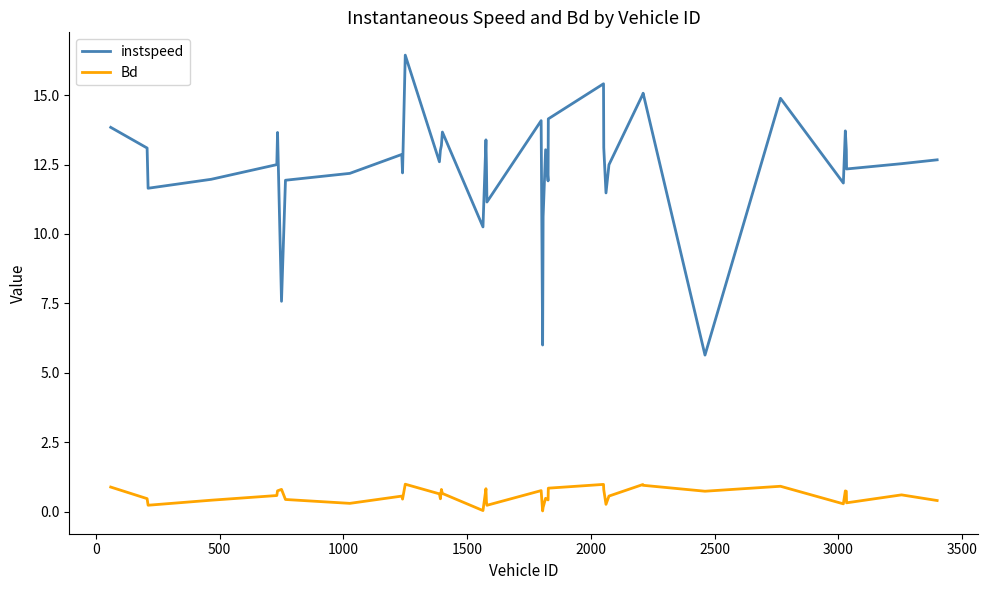

Rank the series by their average value, from lowest to highest.

Bd, instspeed